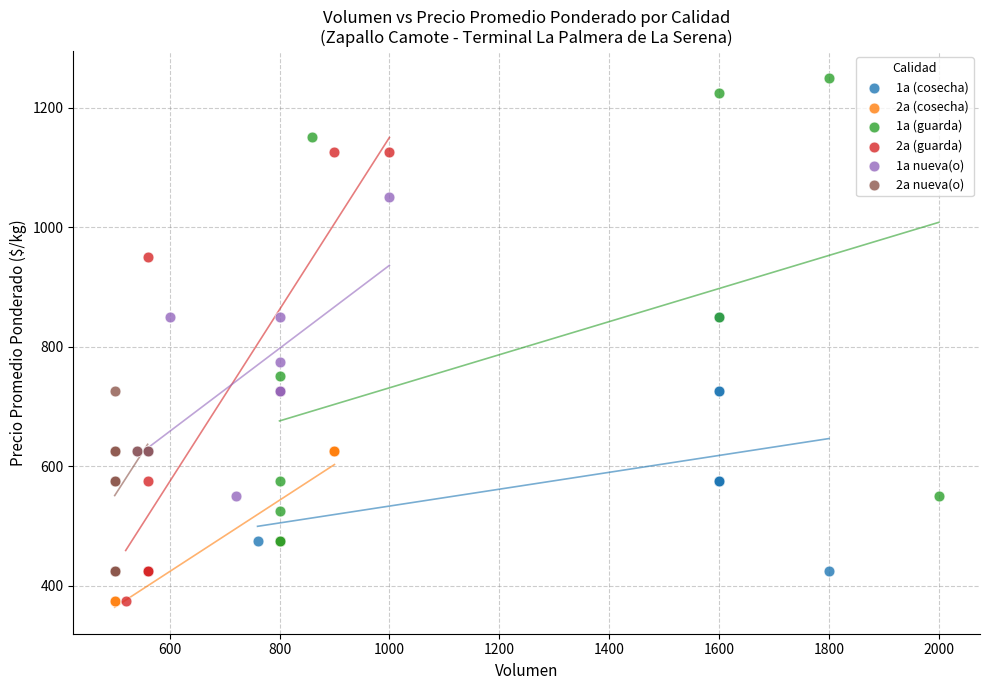

Which series reaches the maximum Y coordinate?

1a (guarda)